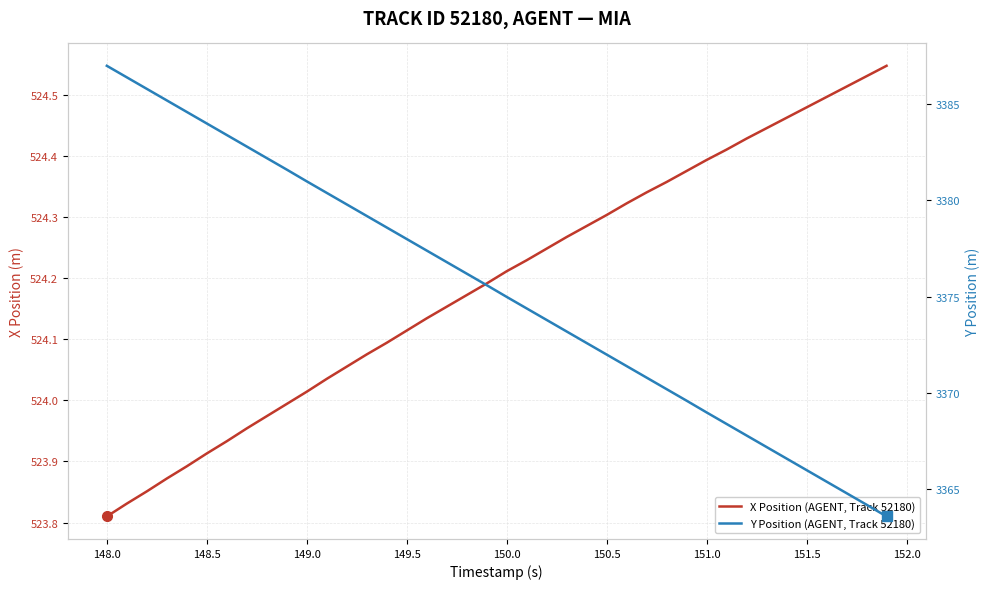

Is it true that Y Position (AGENT, Track 52180) equals 4419.3 at 22?

False